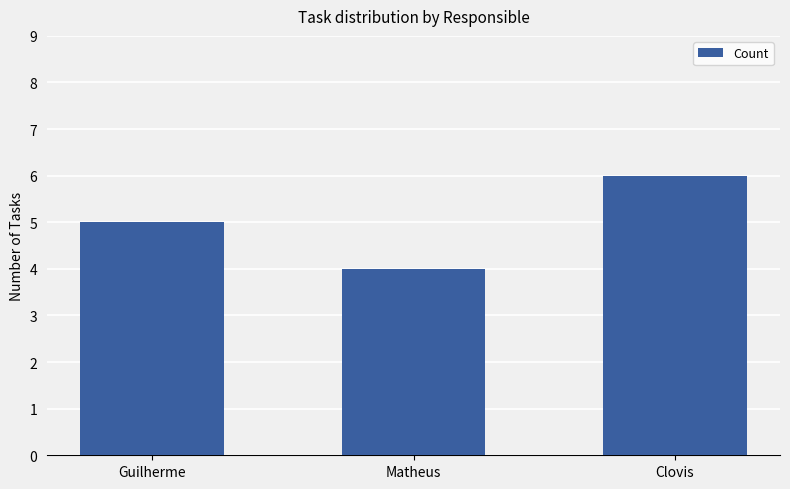

Reading left to right, transcribe all the data shown in this chart.

5	4	6